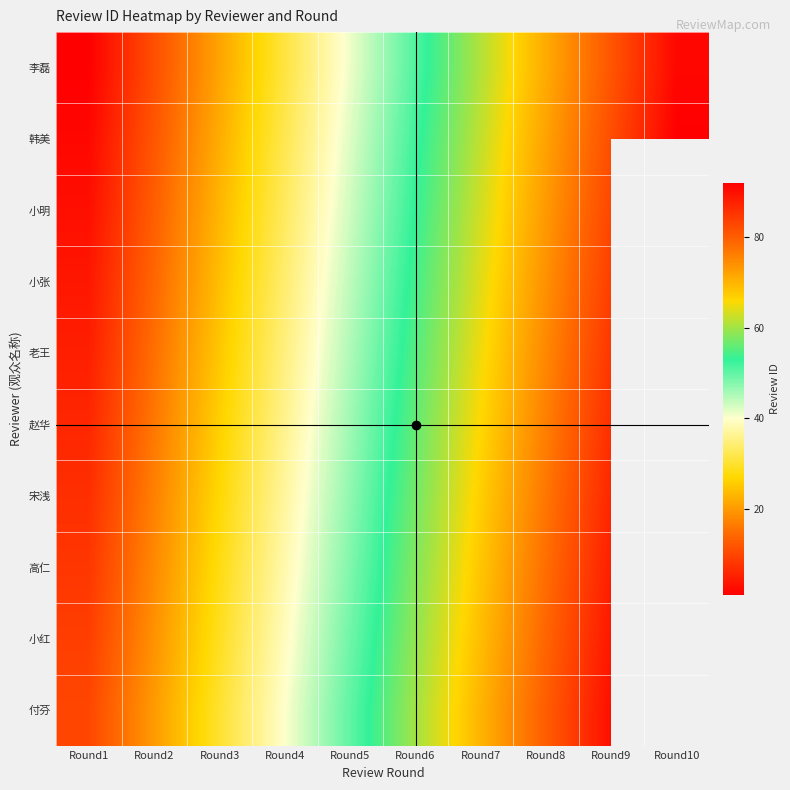

Reading right to left, what are all the values shown in this chart?

李磊: 9=91	8=81	7=71	6=61	5=51	4=41	3=31	2=21	1=11	0=1
韩美: 9=92	8=82	7=72	6=62	5=52	4=42	3=32	2=22	1=12	0=2
小明: 9=0	8=83	7=73	6=63	5=53	4=43	3=33	2=23	1=13	0=3
小张: 9=0	8=84	7=74	6=64	5=54	4=44	3=34	2=24	1=14	0=4
老王: 9=0	8=85	7=75	6=65	5=55	4=45	3=35	2=25	1=15	0=5
赵华: 9=0	8=86	7=76	6=66	5=56	4=46	3=36	2=26	1=16	0=6
宋浅: 9=0	8=87	7=77	6=67	5=57	4=47	3=37	2=27	1=17	0=7
高仁: 9=0	8=88	7=78	6=68	5=58	4=48	3=38	2=28	1=18	0=8
小红: 9=0	8=89	7=79	6=69	5=59	4=49	3=39	2=29	1=19	0=9
付芬: 9=0	8=90	7=80	6=70	5=60	4=50	3=40	2=30	1=20	0=10